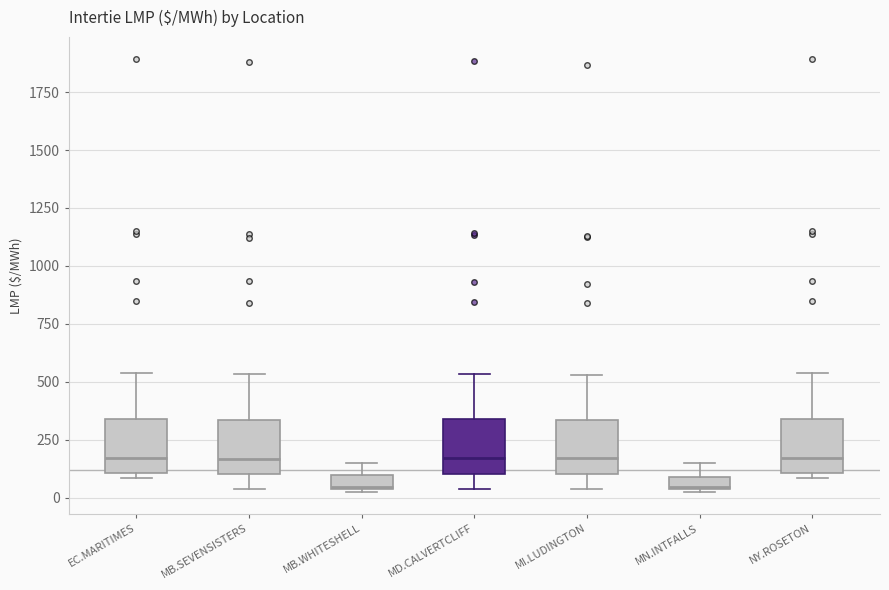

Where is the upper edge of the box for NY.ROSETON on the y-axis? The values are not printed on the chart, so give them approximately, as read against the axis.

350